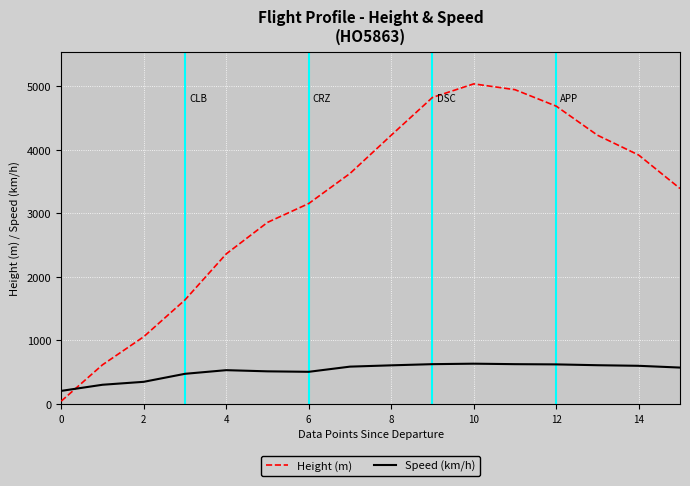

Which series has the largest total across all categories?

Height (m)